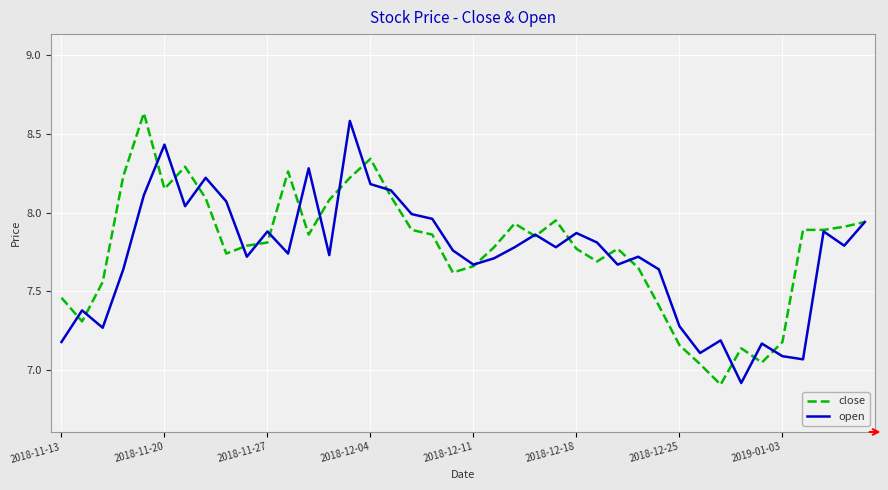

What is the lowest value of the close series?

6.9